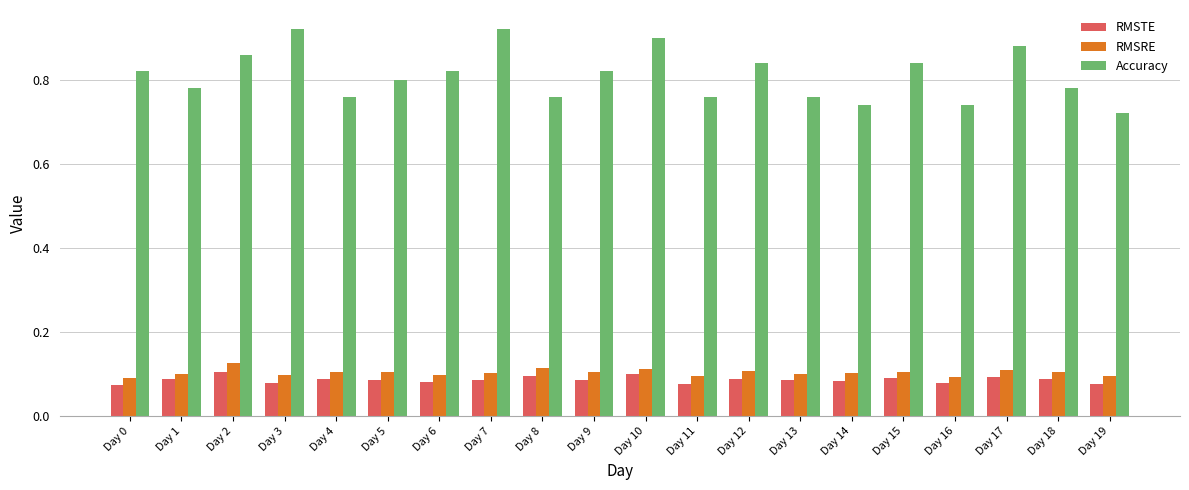

Which series has the widest spread of values?

Accuracy